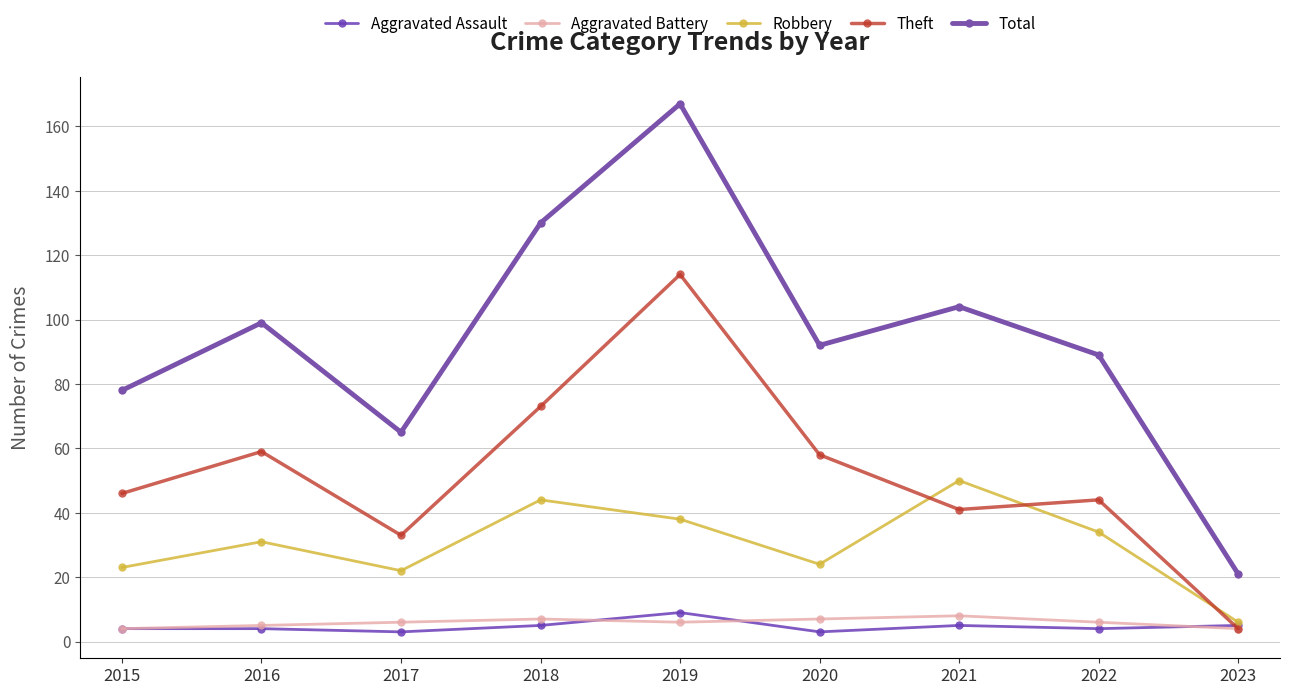

True or false: Total has more than 2 points higher than both neighbors.

True